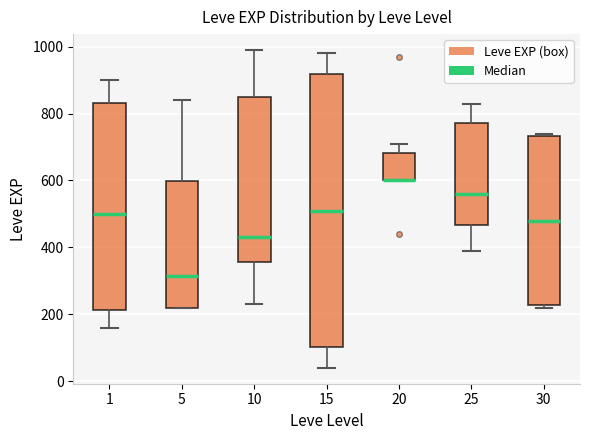

Reading left to right, read every box against the y-axis: the position of its median line, the range the box covers, and the ends of its whiskers. The values are not printed on the chart, so give them approximately, as read against the axis.

1: median 500, box 220 to 840, whiskers 160 to 900
5: median 320, box 220 to 600, whiskers 220 to 840
10: median 440, box 360 to 860, whiskers 240 to 1000
15: median 520, box 100 to 920, whiskers 40 to 980
20: median 600 (drawn on the box's lower edge), box 600 to 680, whiskers 600 to 720
25: median 560, box 460 to 780, whiskers 400 to 840
30: median 480, box 220 to 740, whiskers 220 (just below the box's lower edge) to 740 (just above the box's upper edge)